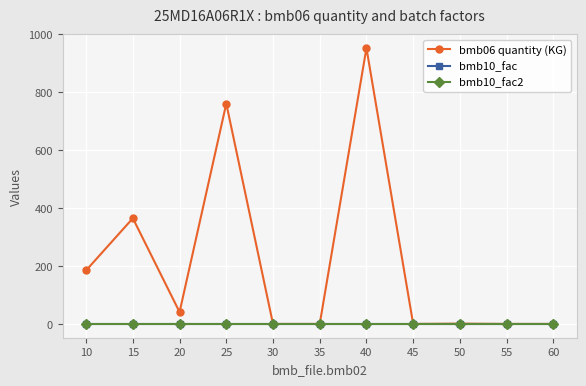

Is this an area chart (filled region under the line)?

No